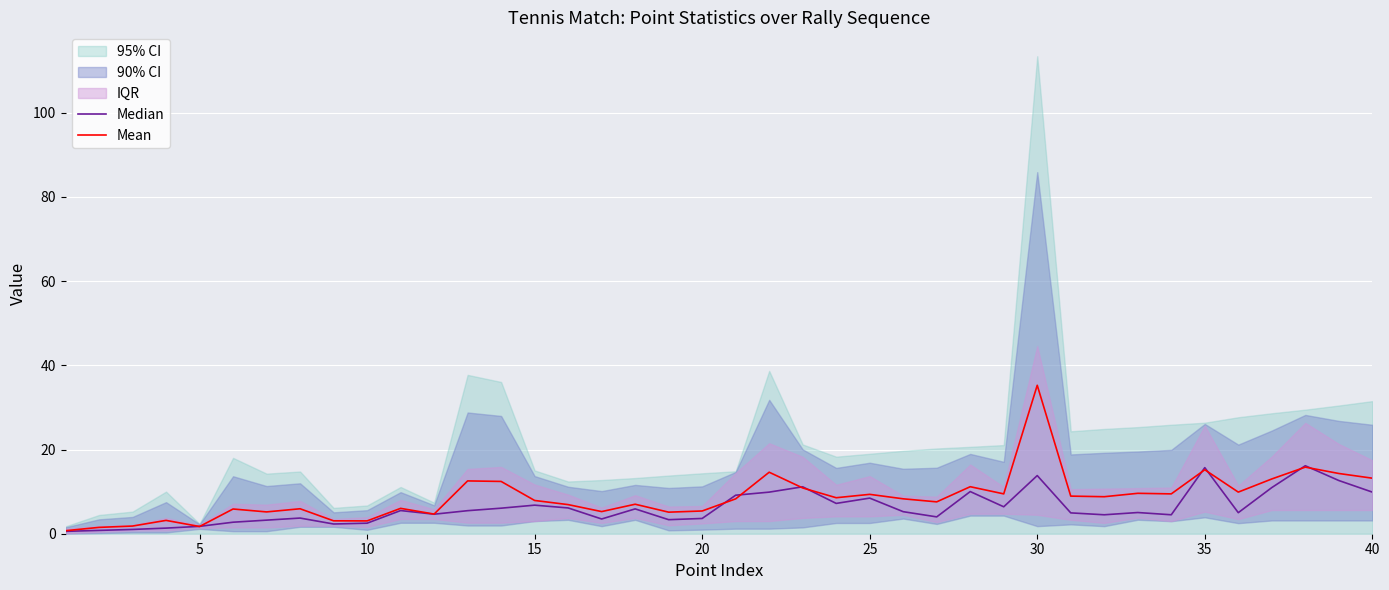

Which category has the highest value in the Mean series?

30